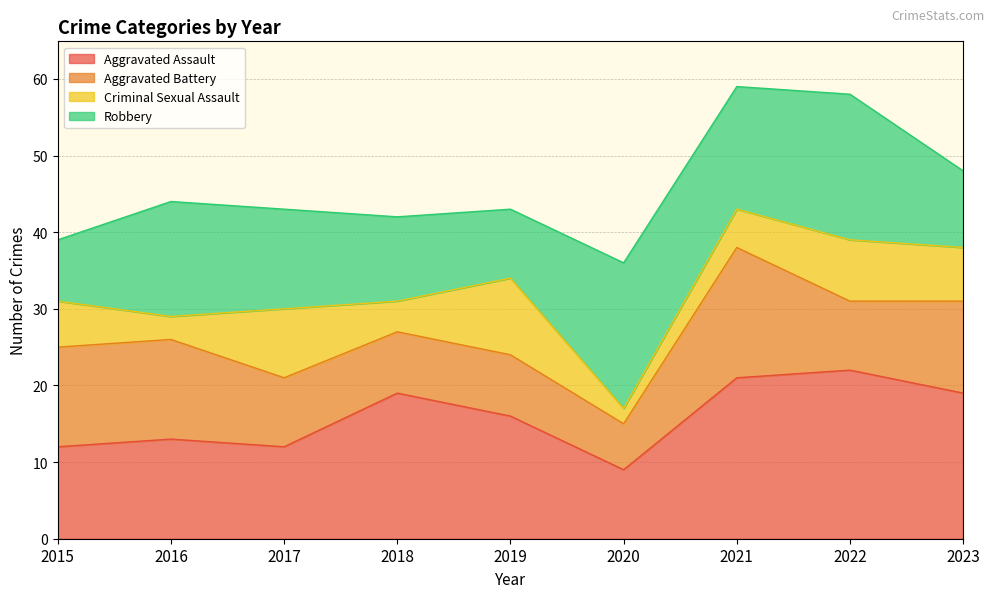

Which category has the highest value in the Criminal Sexual Assault series?

2019